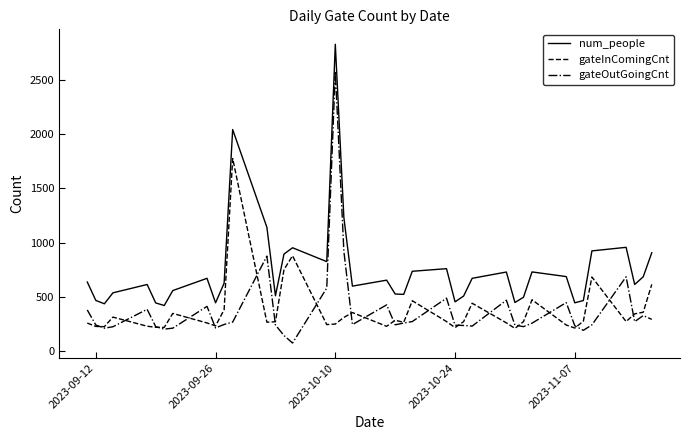

What is the maximum value for num_people?

2831